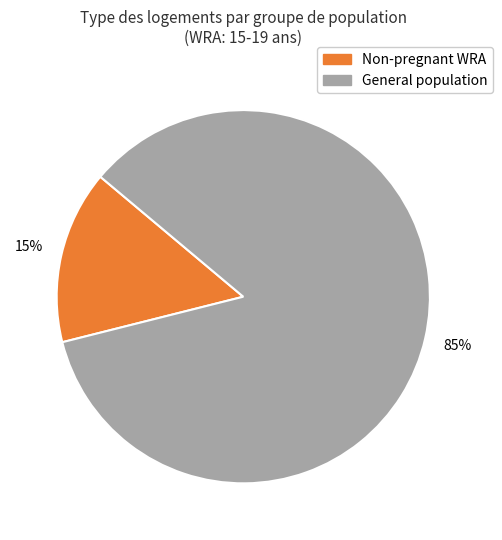

To the nearest percent, what is the difference between the largest and smallest slice percentages?

70%